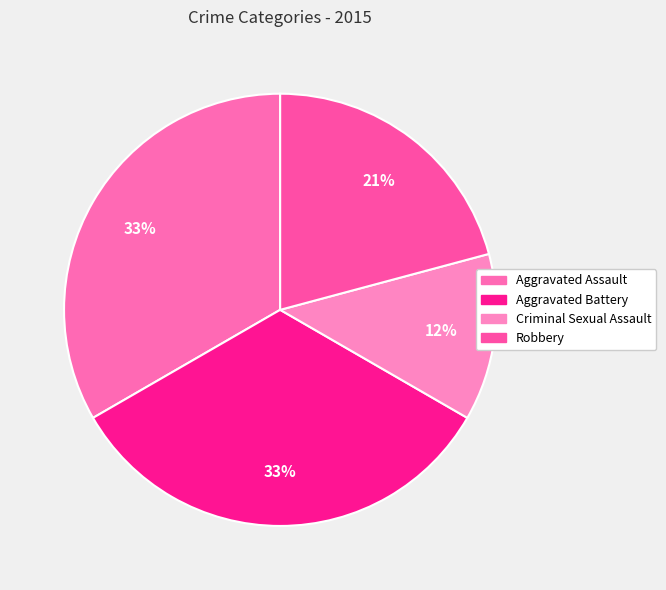

Count the number of slices in the pie.

4